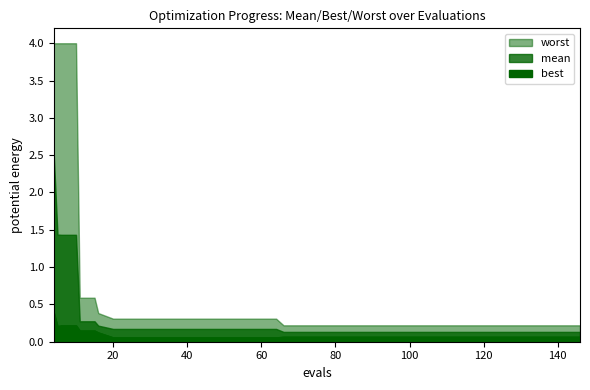

List the series in order of their peak value, highest first.

worst, mean, best